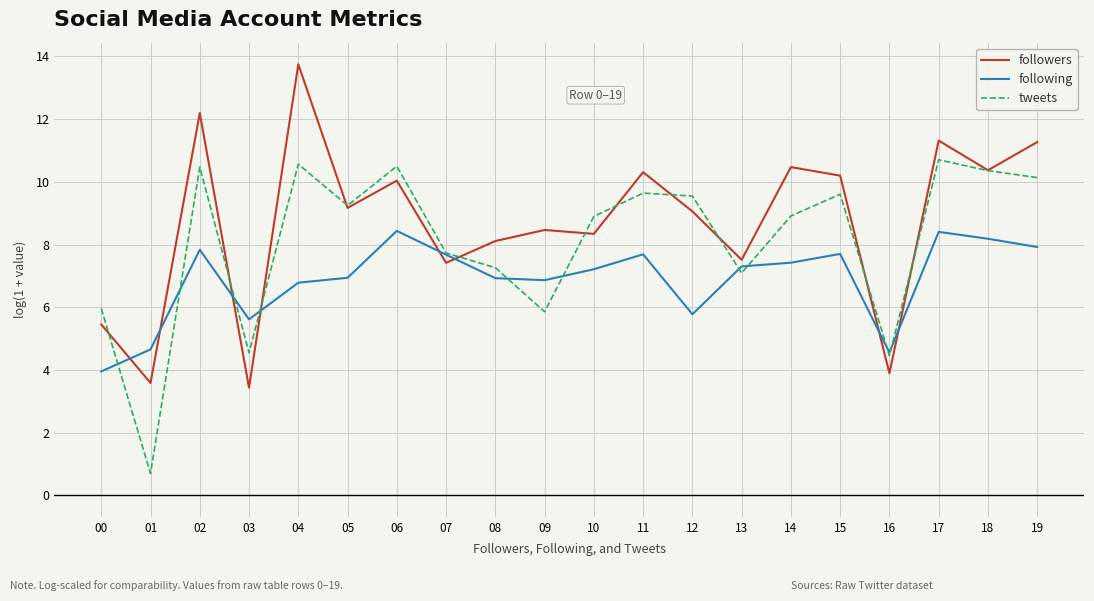

Which series has the widest spread of values?

followers